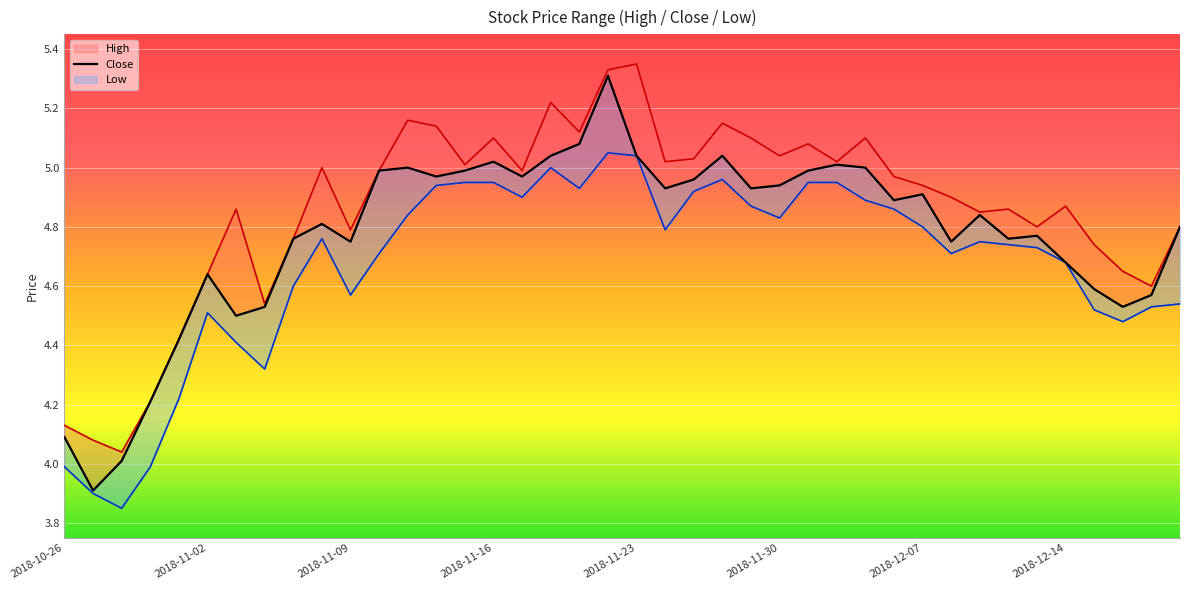

Reading left to right, extract all data points from this chart.

high: 4.1	4.1	4.0	4.2	4.4	4.6	4.9	4.5	4.8	5.0	4.8	5.0	5.2	5.1	5.0	5.1	5.0	5.2	5.1	5.3	5.3	5.0	5.0	5.2	5.1	5.0	5.1	5.0	5.1	5.0	4.9	4.9	4.8	4.9	4.8	4.9	4.7	4.7	4.6	4.8
close: 4.1	3.9	4.0	4.2	4.4	4.6	4.5	4.5	4.8	4.8	4.8	5.0	5.0	5.0	5.0	5.0	5.0	5.0	5.1	5.3	5.0	4.9	5.0	5.0	4.9	4.9	5.0	5.0	5.0	4.9	4.9	4.8	4.8	4.8	4.8	4.7	4.6	4.5	4.6	4.8
low: 4.0	3.9	3.9	4.0	4.2	4.5	4.4	4.3	4.6	4.8	4.6	4.7	4.8	4.9	5.0	5.0	4.9	5.0	4.9	5.0	5.0	4.8	4.9	5.0	4.9	4.8	5.0	5.0	4.9	4.9	4.8	4.7	4.8	4.7	4.7	4.7	4.5	4.5	4.5	4.5